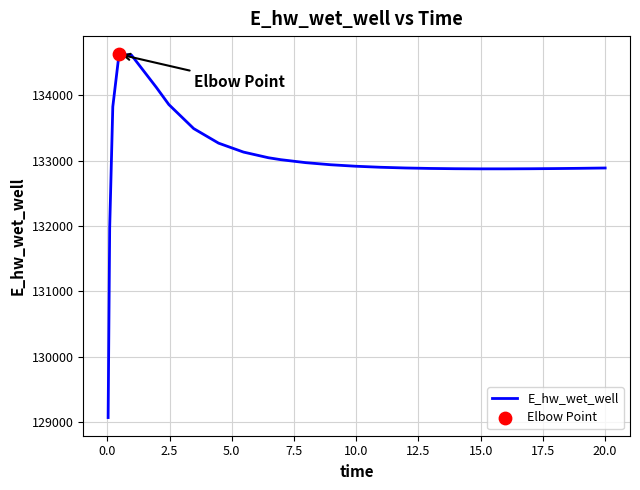

What is the difference between the maximum and minimum values?

5557.8